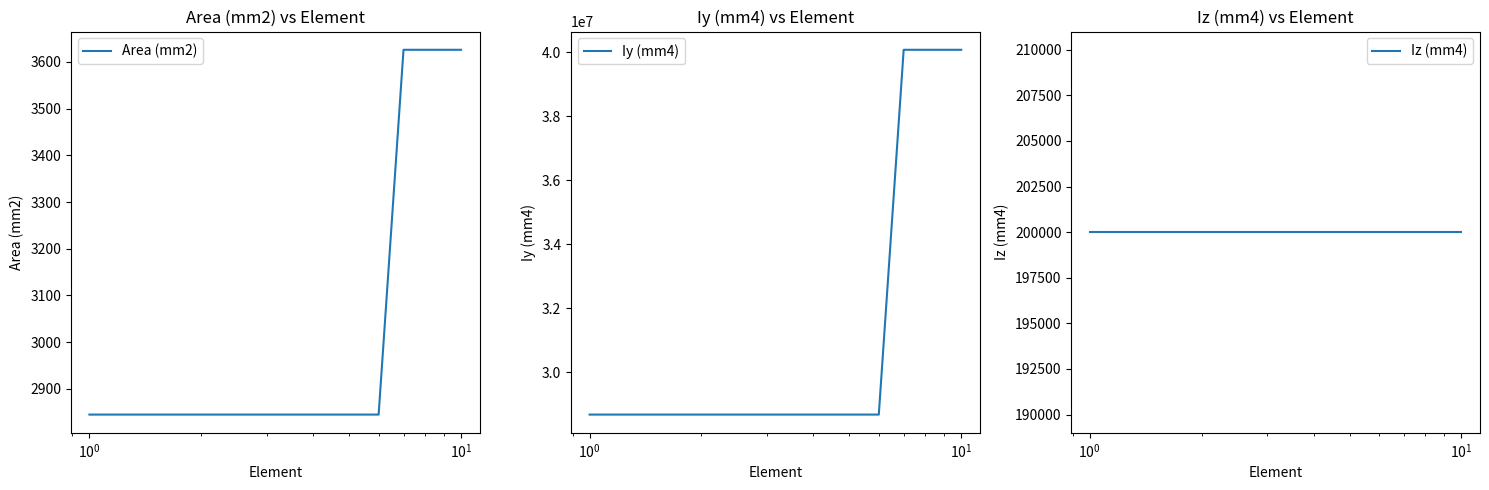

What are all the series names shown in the legend?

Area (mm2), Iy (mm4), Iz (mm4)